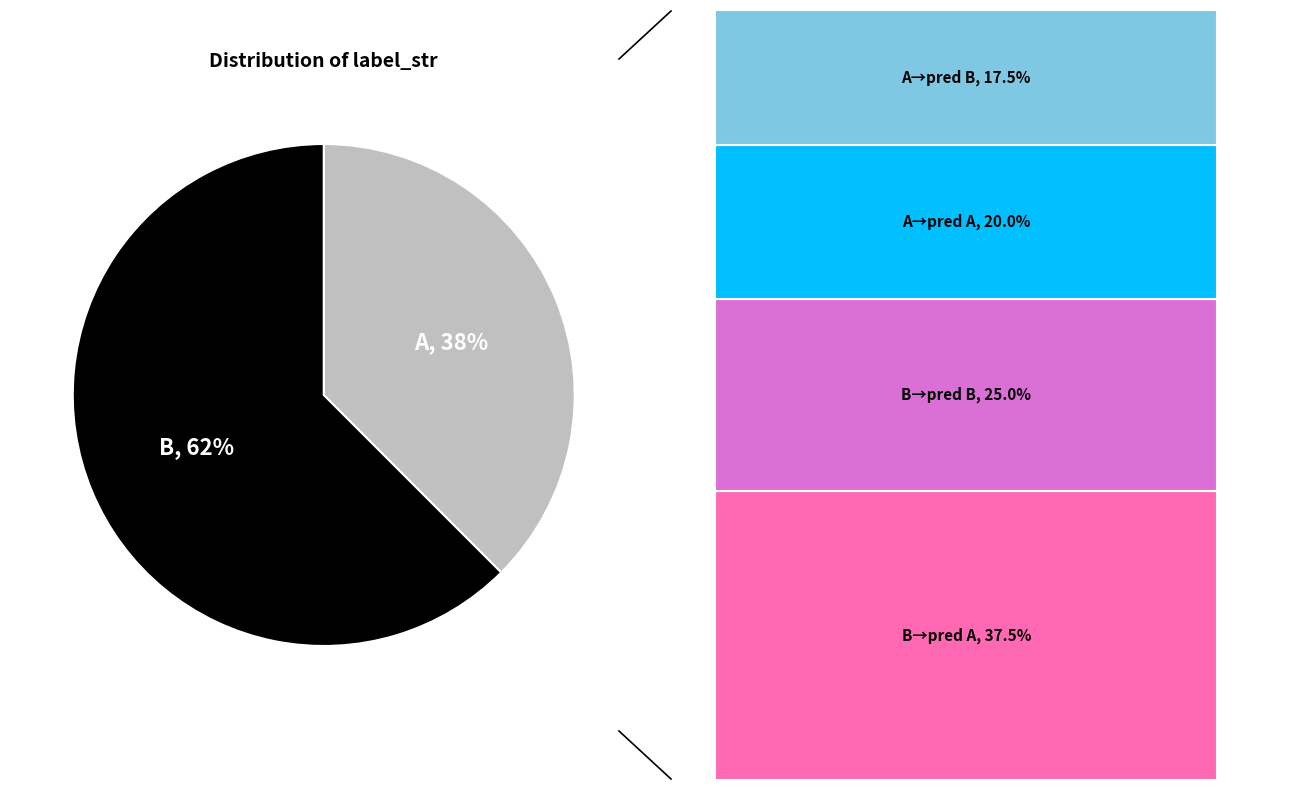

Combined, do A and B account for over 50%?

Yes